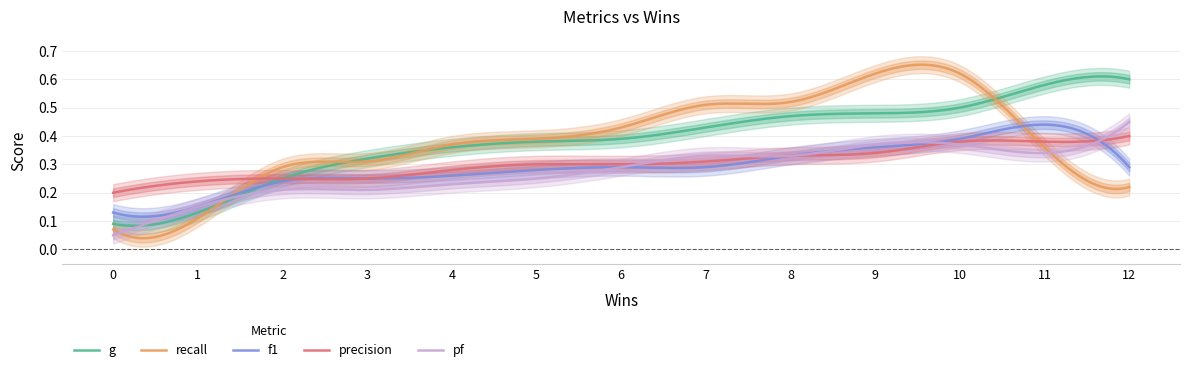

What are all the series names shown in the legend?

g, recall, f1, precision, pf